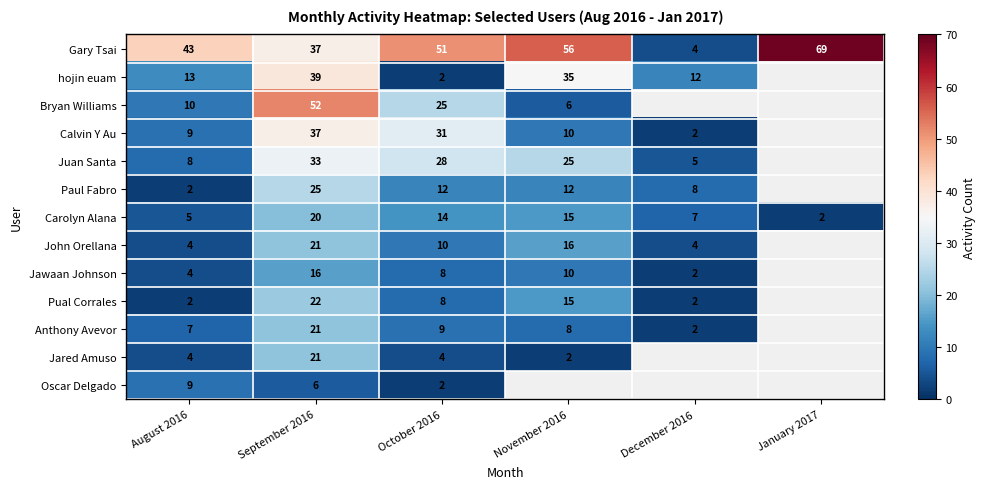

Is the value of Paul Fabro at October 2016 greater than the value of Oscar Delgado at September 2016?

Yes